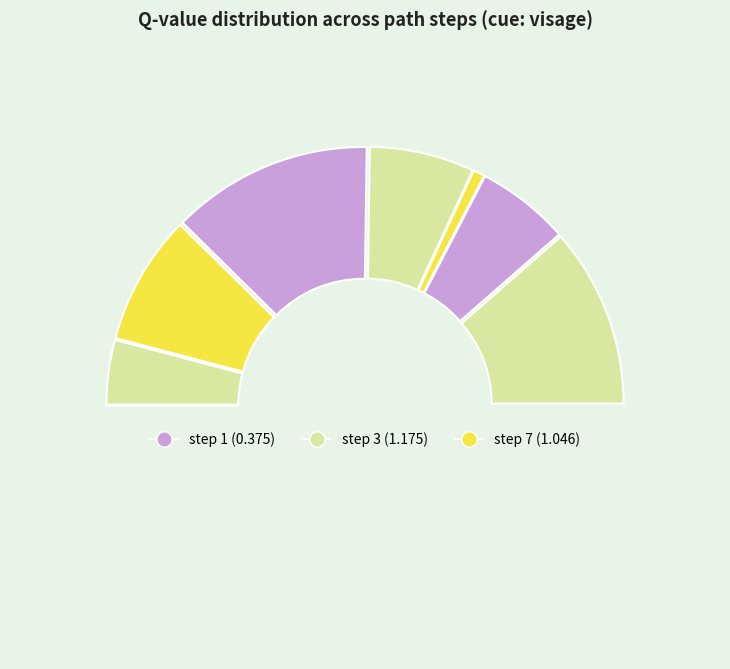

Is there any slice that represents more than half of the pie?

No